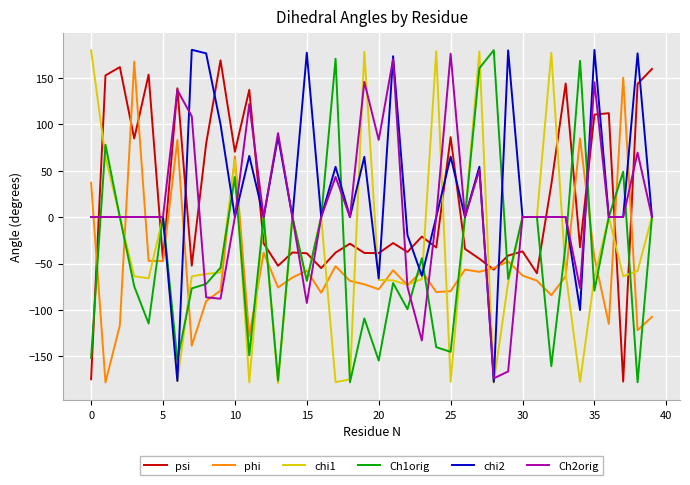

What are all the series names shown in the legend?

psi, phi, chi1, Ch1orig, chi2, Ch2orig